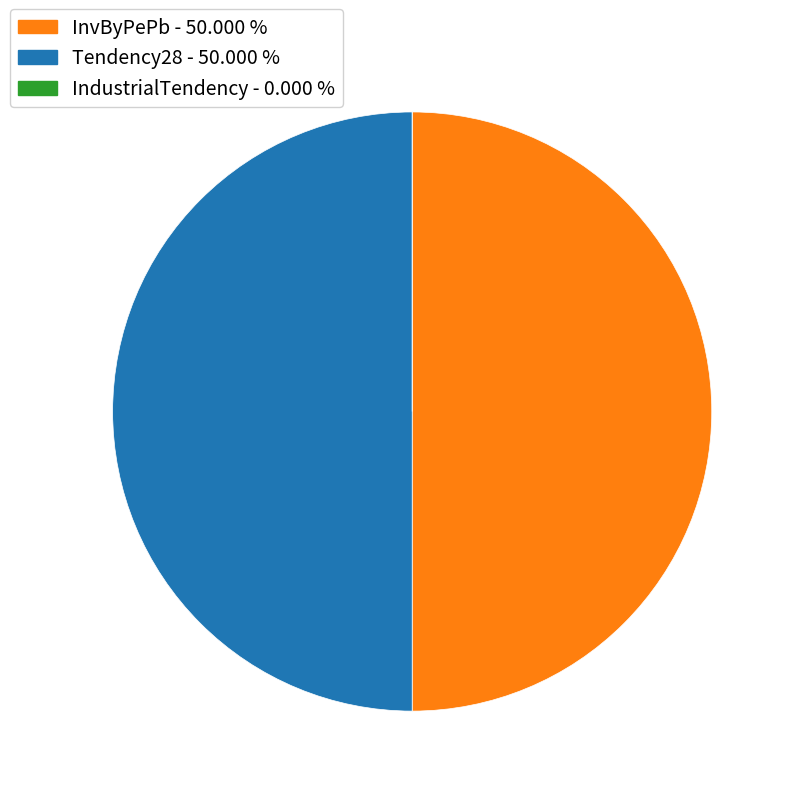

Do InvByPePb and Tendency28 together represent more than half of the pie?

Yes